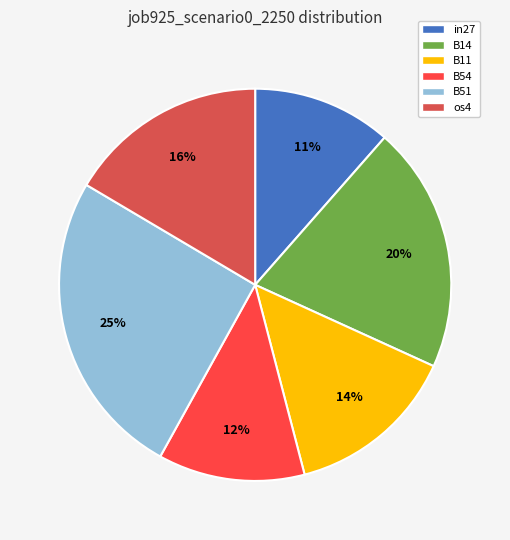

Which slice is the largest?

B51